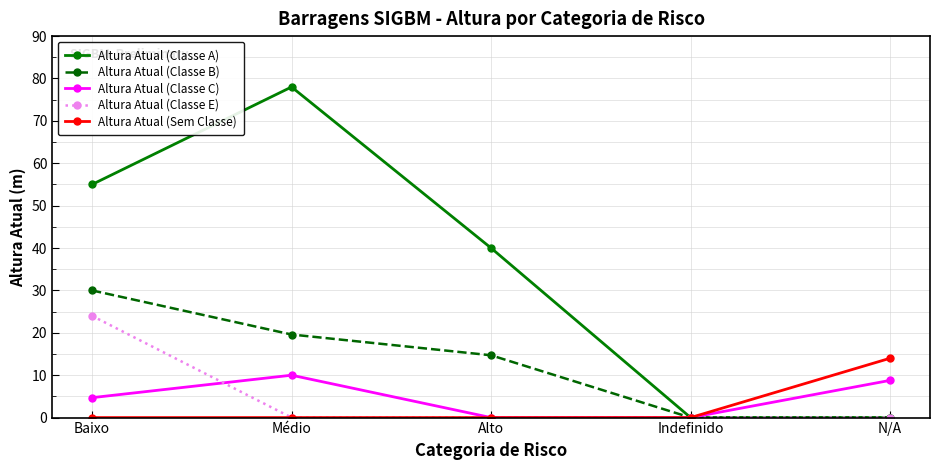

What is the value of the Altura Atual (Classe B) point at the 1st from the left?

30.0